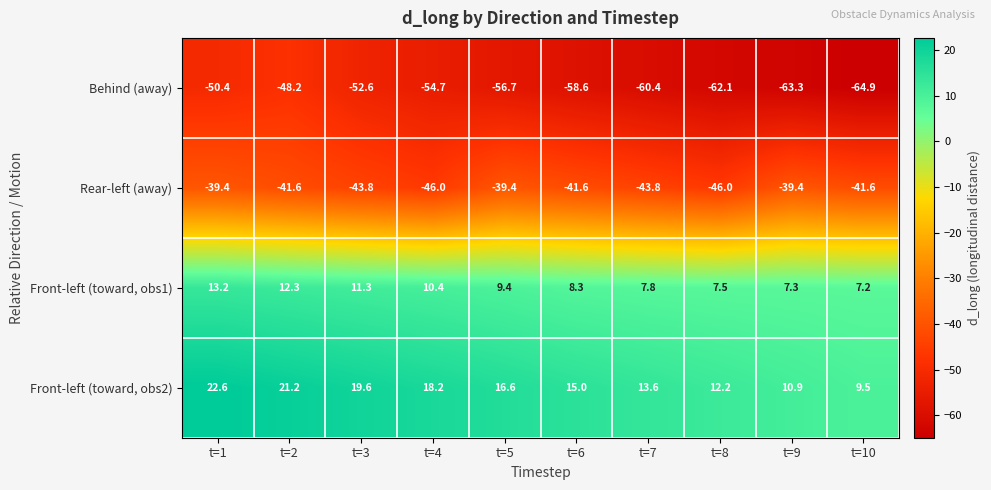

Where is Front-left (toward, obs2) nearest to the value 16?

t=5